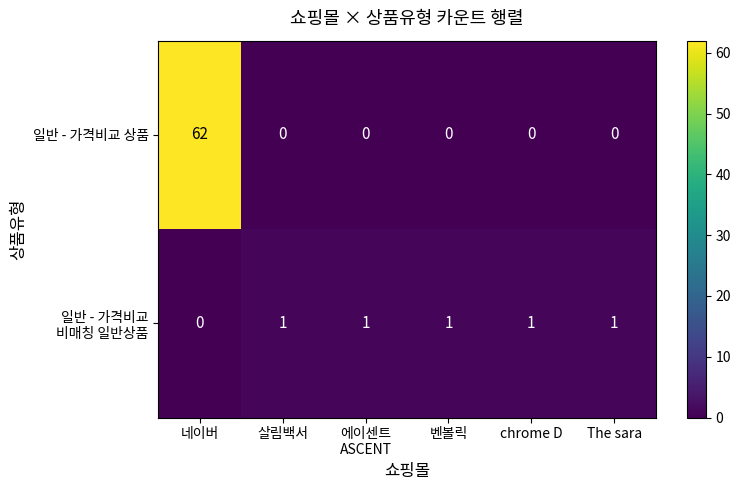

The 일반 - 가격비교 상품 series shows 20 at 벤볼릭. True or false?

False